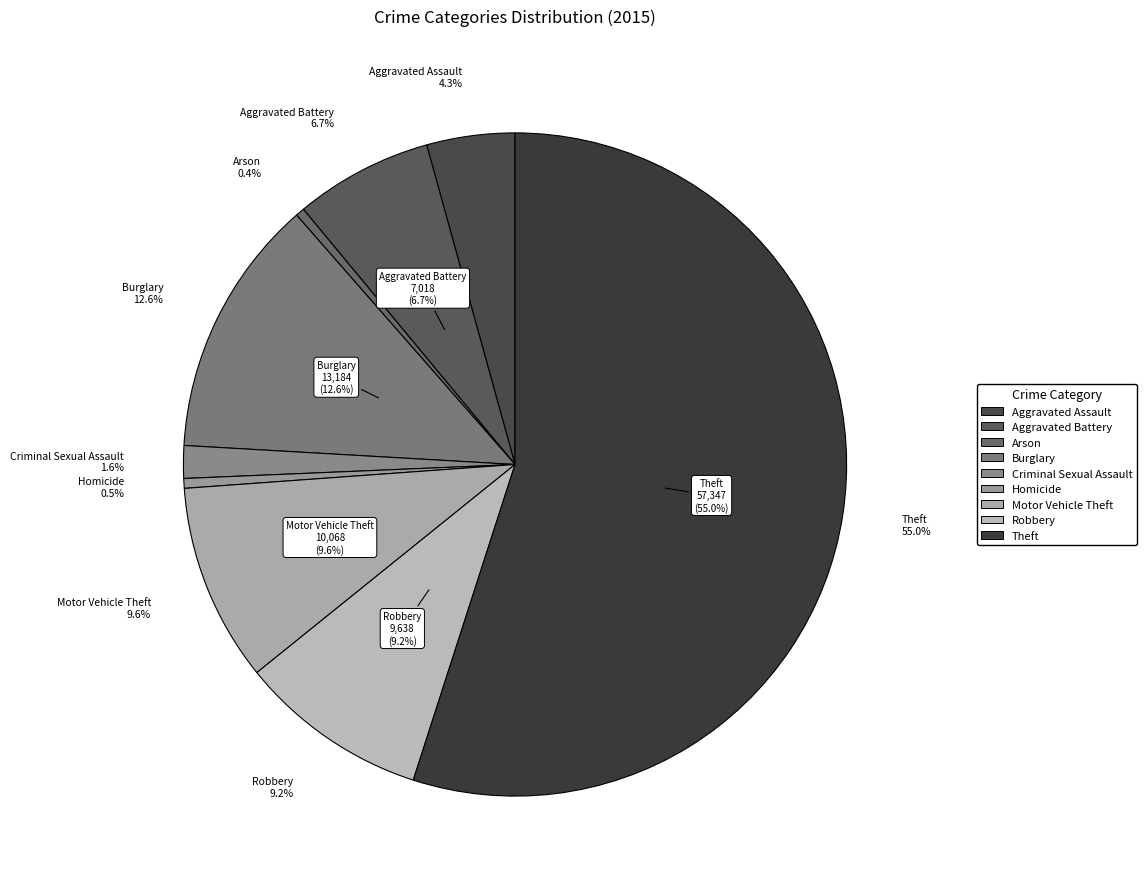

Combined, what portion of the pie is Homicide and Arson?

0.9%